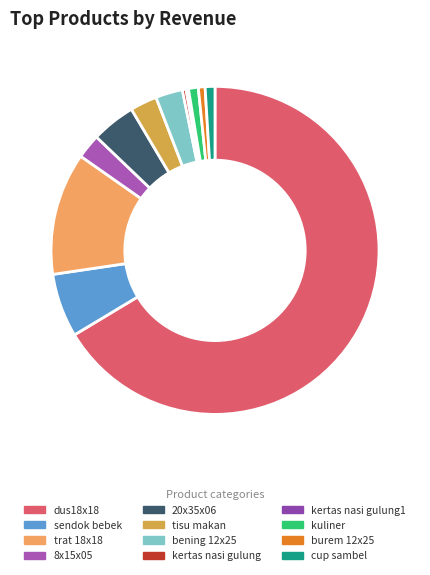

Which slice is the smallest?

kertas nasi gulung1